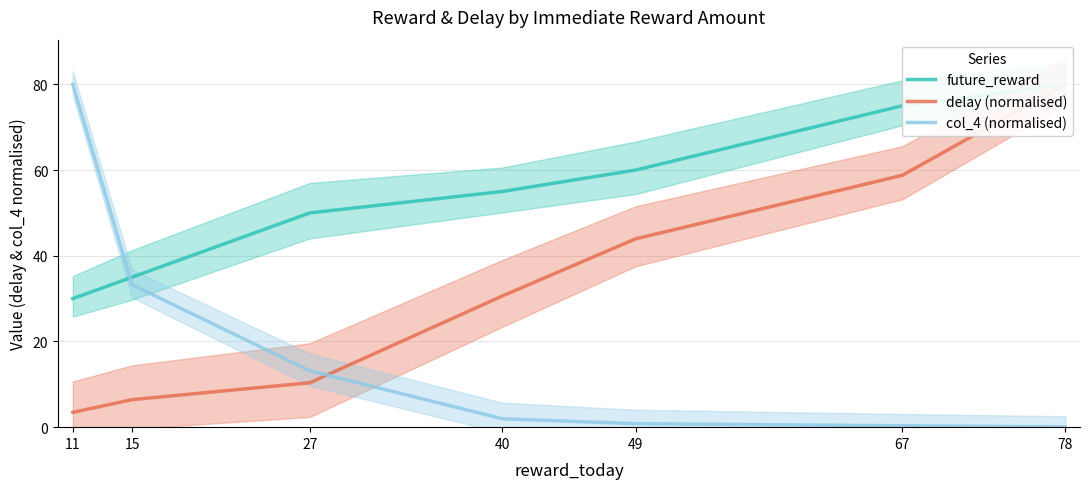

Does the chart have visible grid lines?

Yes